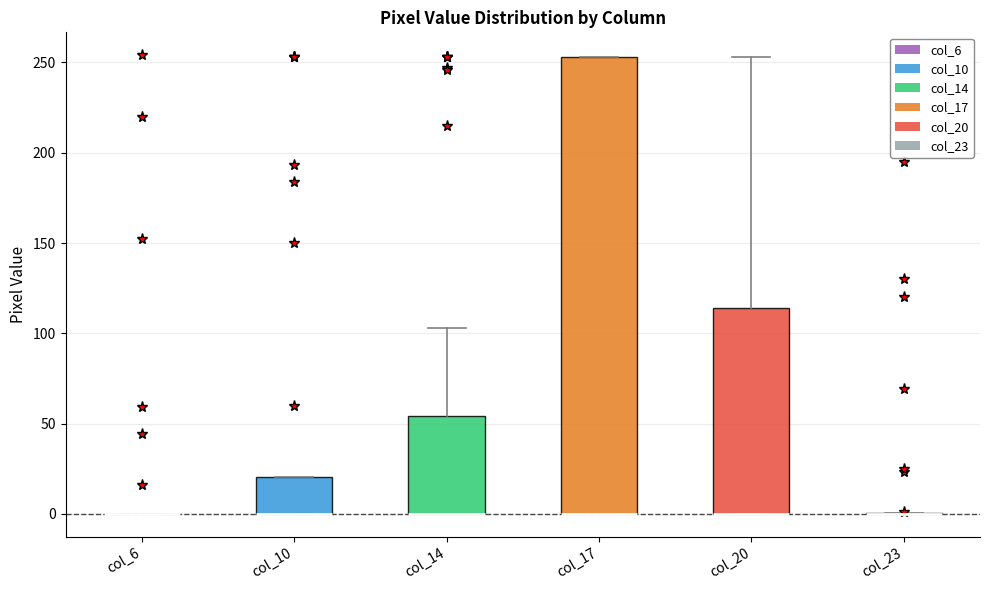

Which box is the tallest, from its lower edge to its upper edge?

col_17